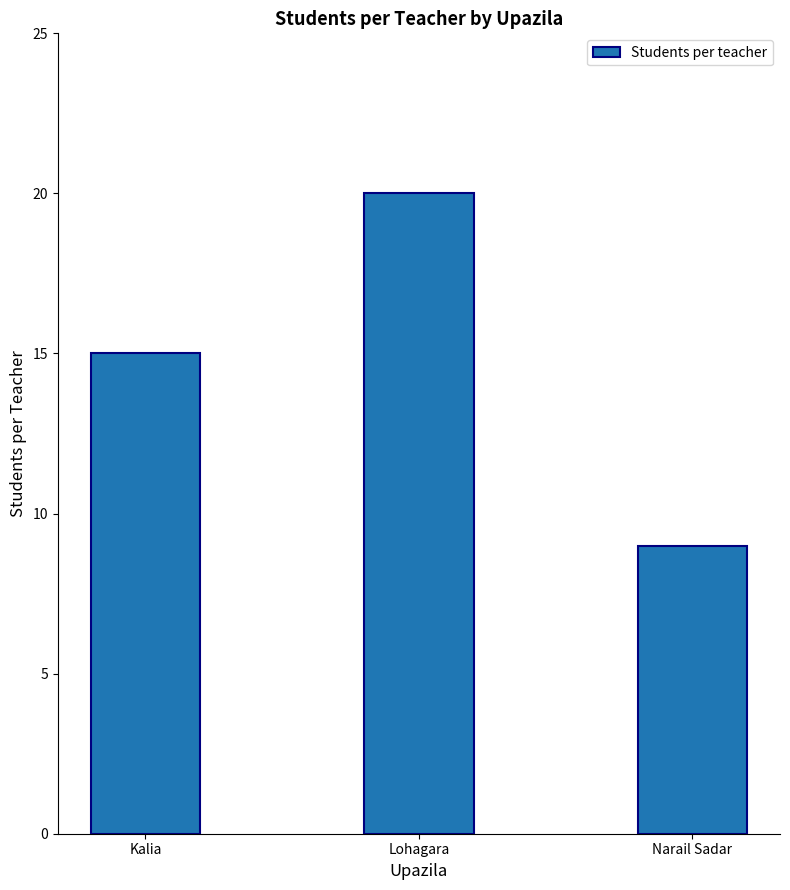

Rank the categories by value from highest to lowest.

Lohagara, Kalia, Narail Sadar